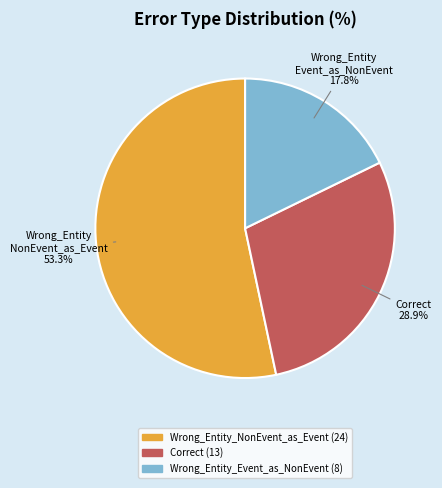

Is Wrong_Entity_NonEvent_as_Event the majority of the pie?

Yes